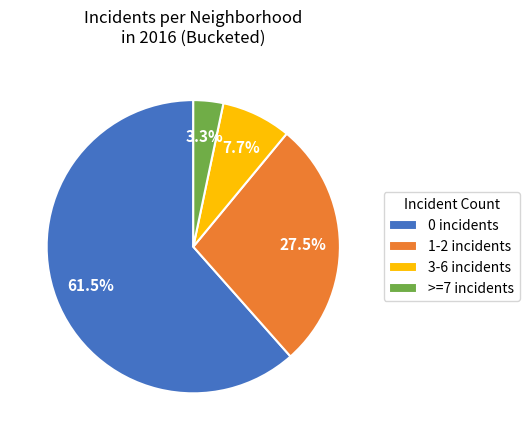

Rank the categories by value from highest to lowest.

0 incidents, 1-2 incidents, 3-6 incidents, >=7 incidents